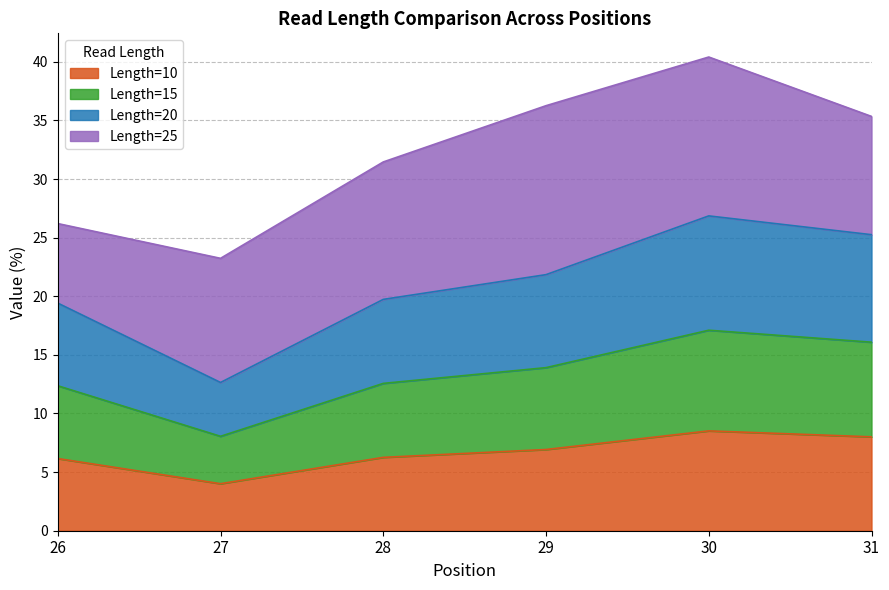

How many lines are shown in the chart?

4